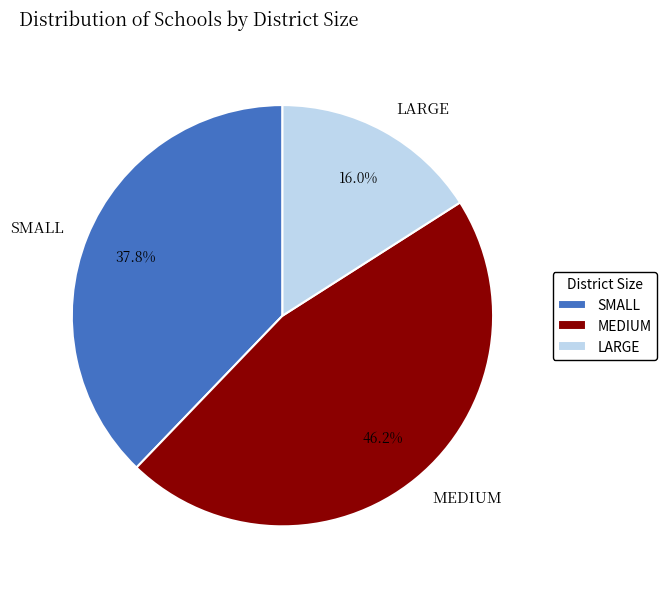

To the nearest percent, what is the combined percentage of SMALL and LARGE?

54%